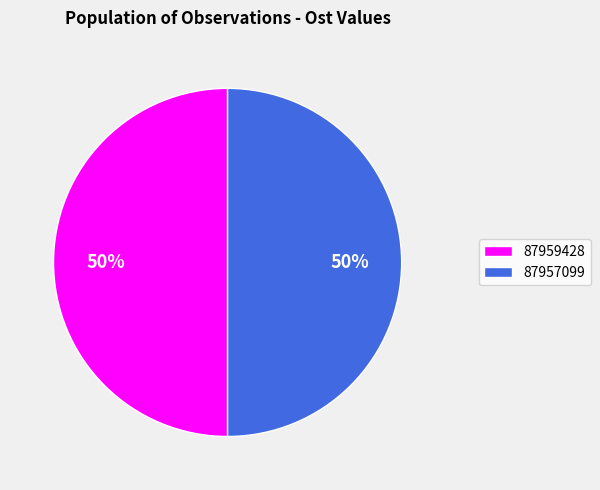

To the nearest percent, what is the combined percentage of 87957099 and 87959428?

100%